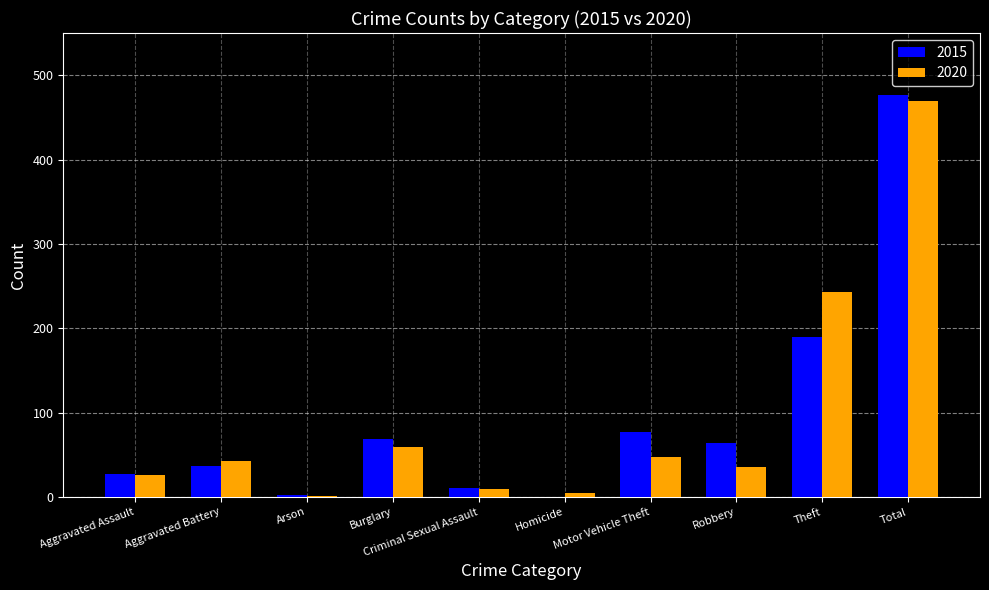

True or false: 2015 has a value of 69 at Burglary.

True